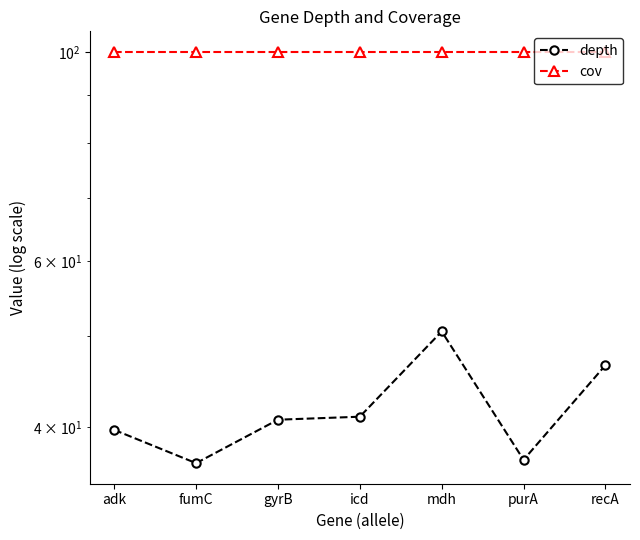

How many distinct data groups are displayed?

2